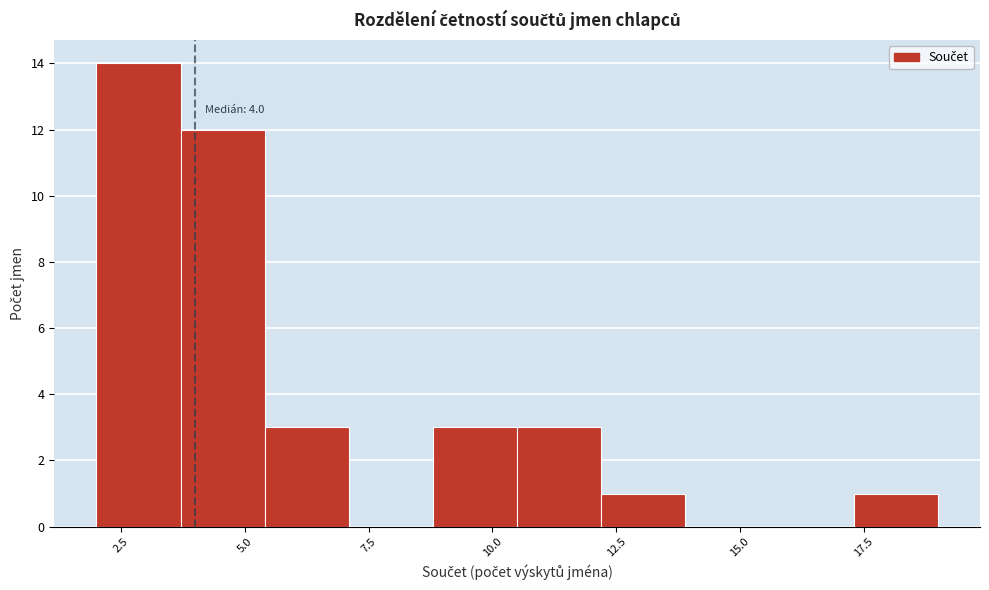

Around what value on the x-axis is the tallest bar? Give the approximate position of its centre, as read against the axis.

3.0